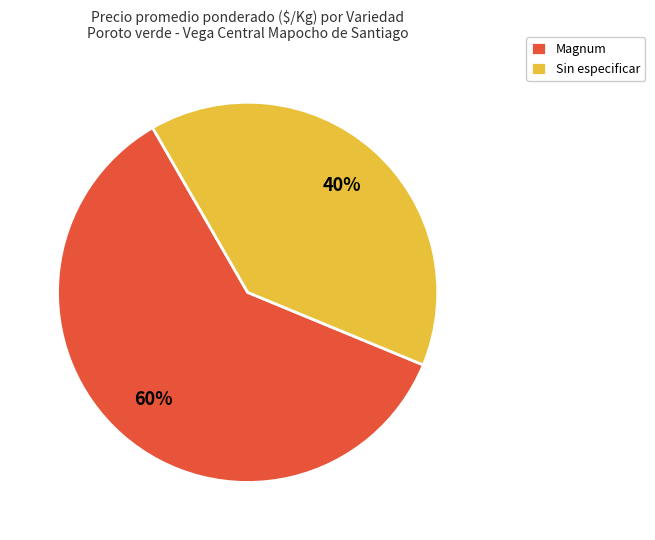

Does any single category account for the majority?

Yes